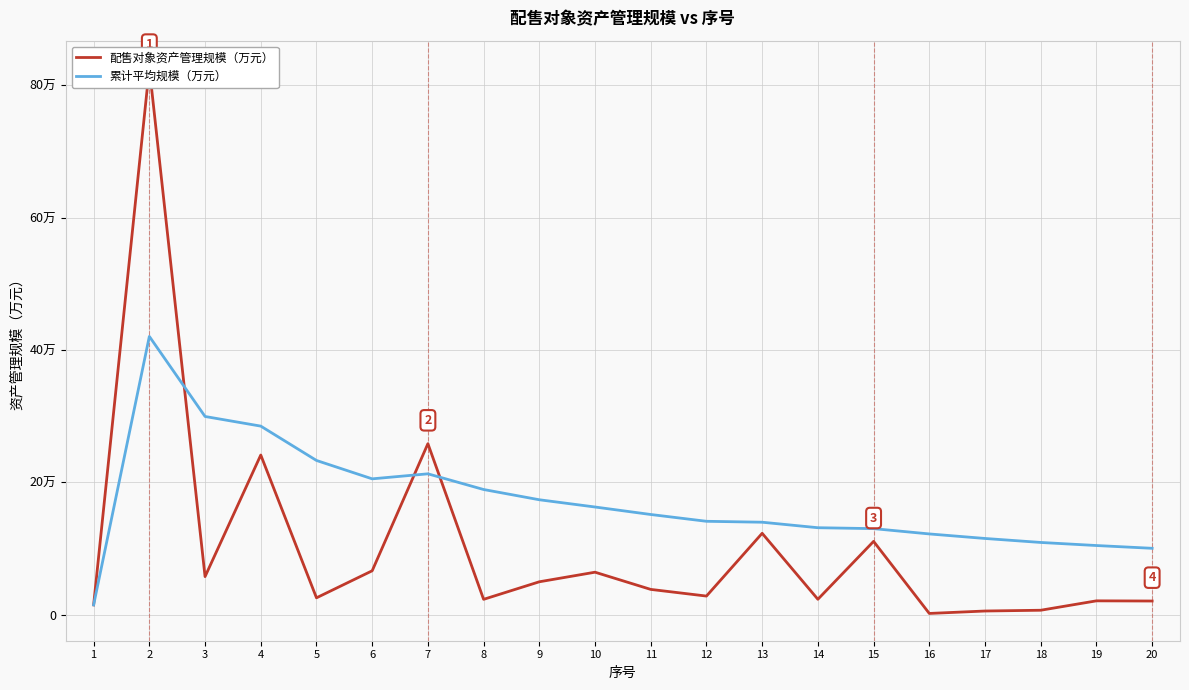

At which category does 配售对象资产管理规模（万元） reach its first local valley?

3